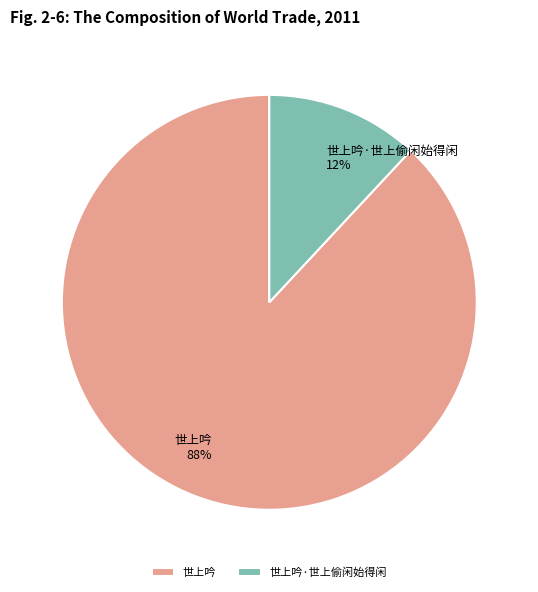

Which category has the smallest portion of the pie?

世上吟·世上偷闲始得闲